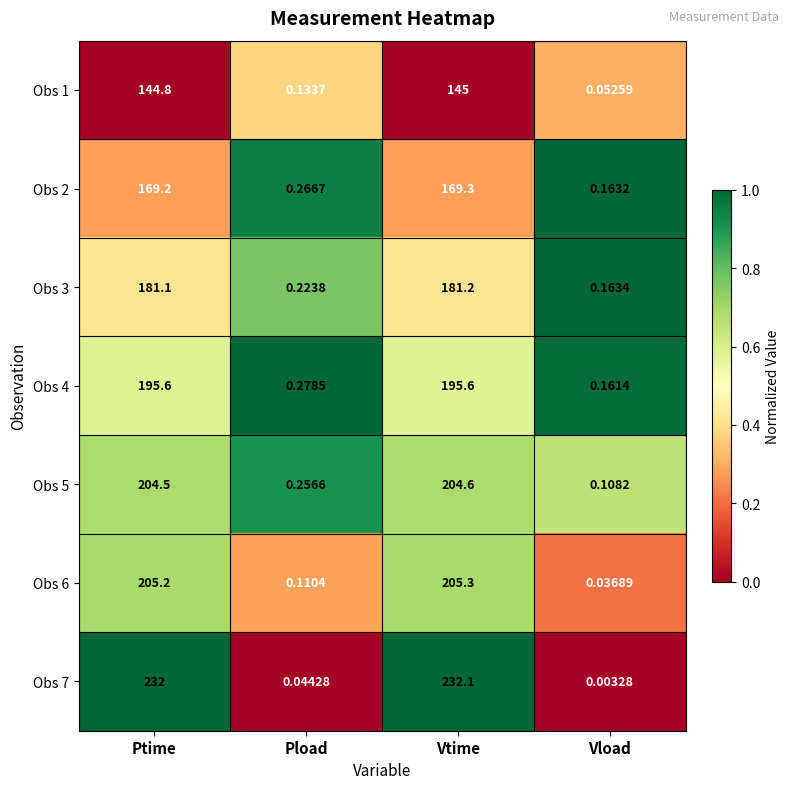

List the series in order of their peak value, lowest first.

Obs 1, Obs 2, Obs 3, Obs 4, Obs 5, Obs 6, Obs 7